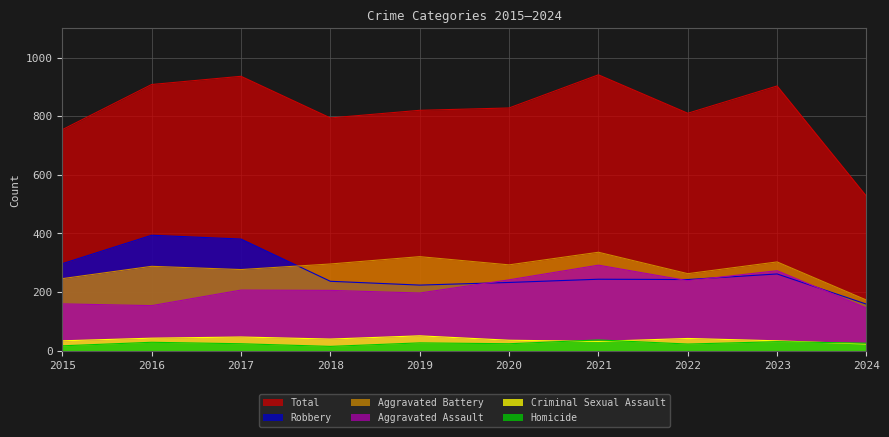

What is the sum of the Robbery values at 2021 and 2020?

477